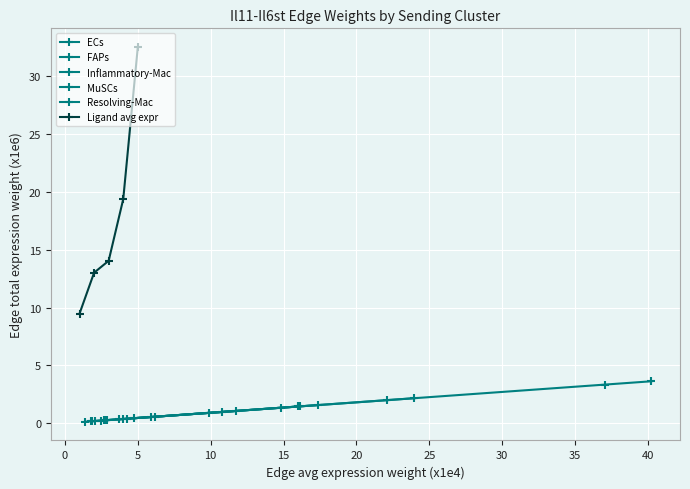

True or false: Resolving-Mac has a value of 1.1 at 15.

True